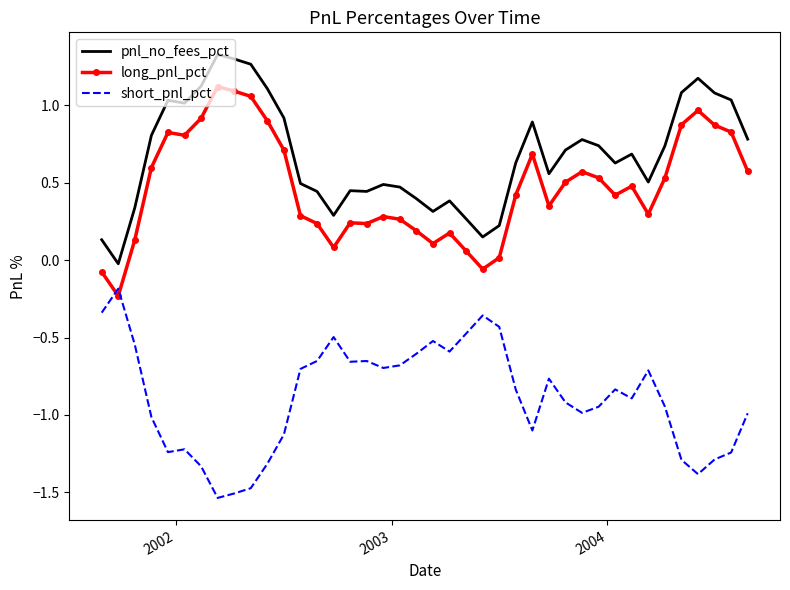

List the series in order of their peak value, highest first.

pnl_no_fees_pct, long_pnl_pct, short_pnl_pct